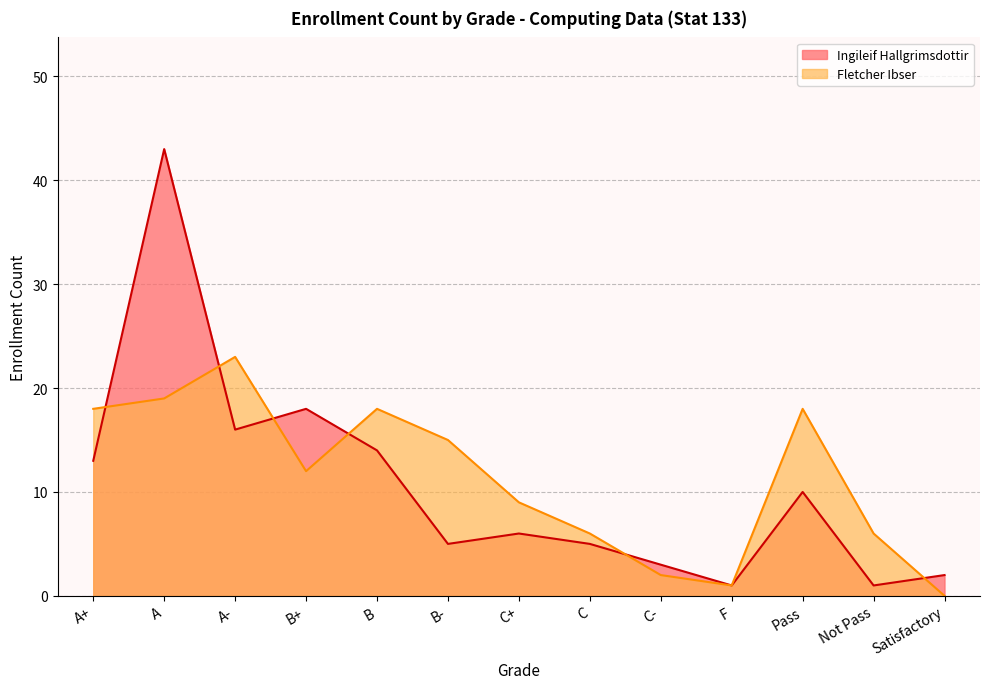

How many data points in Ingileif Hallgrimsdottir are above 6?

6